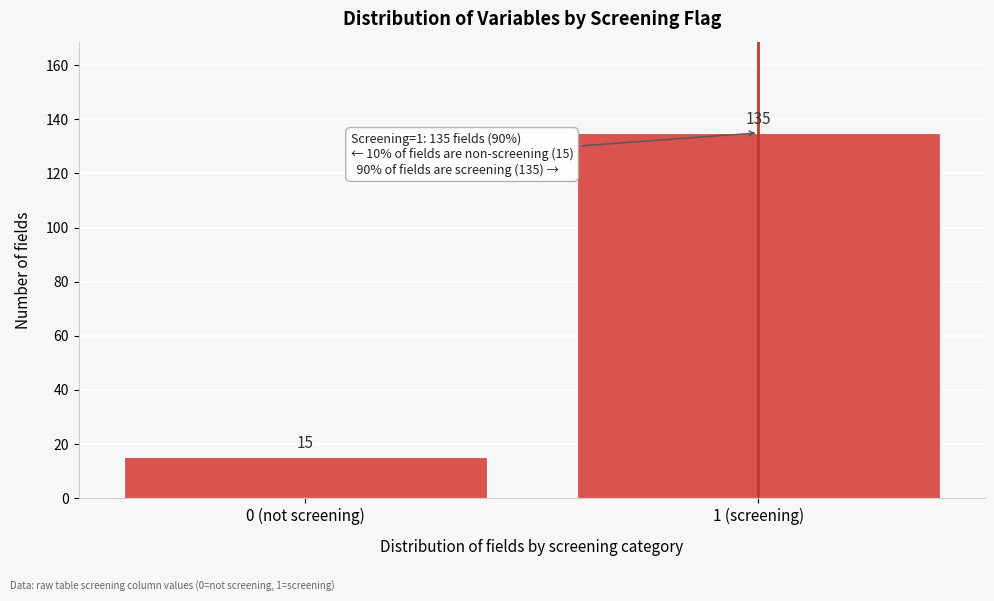

Reading right to left, what are all the values shown in this chart?

135	15